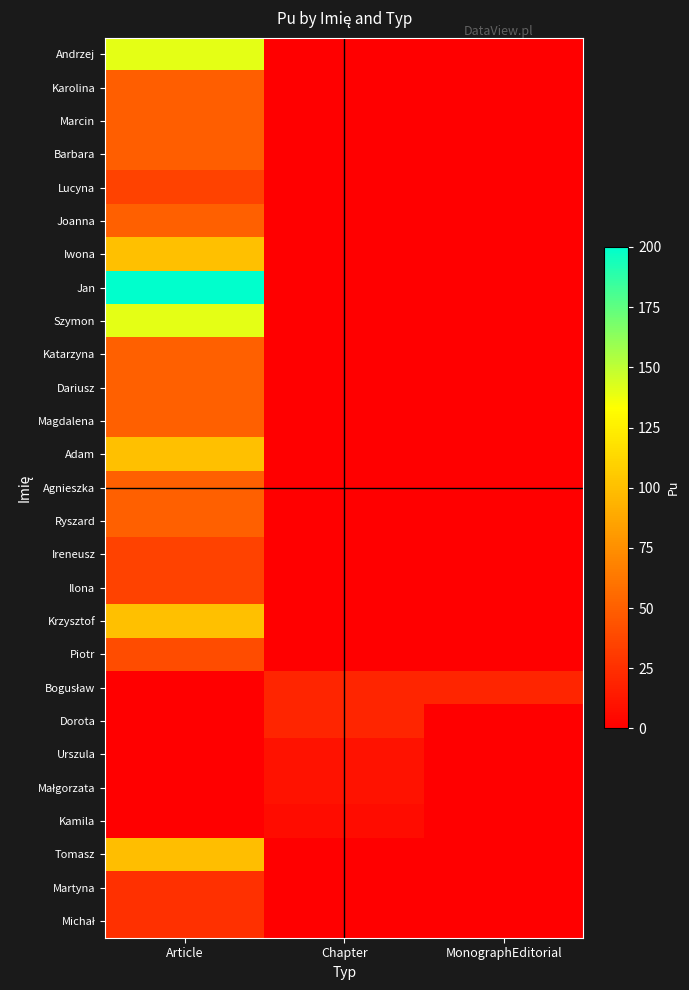

What is the spread (max minus min) of values at Chapter?

20.0